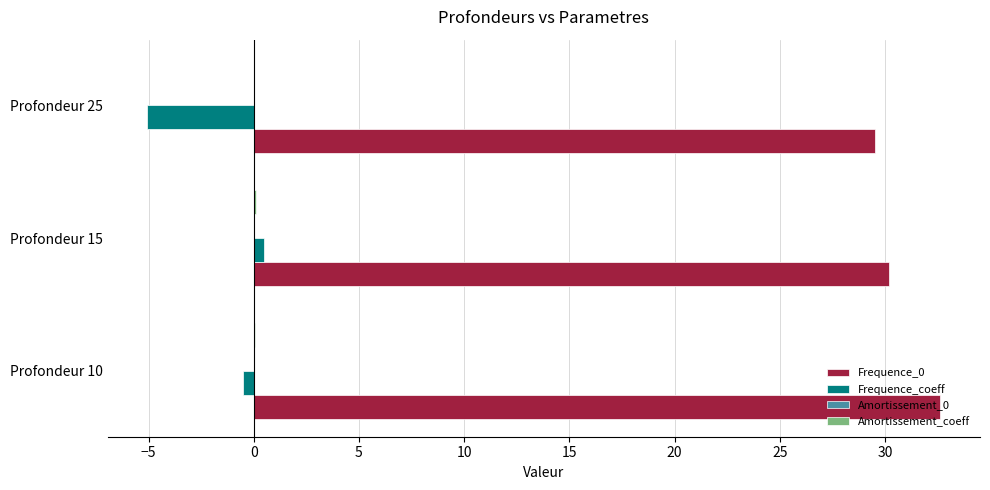

Which category has the highest value in the Frequence_0 series?

Profondeur 10